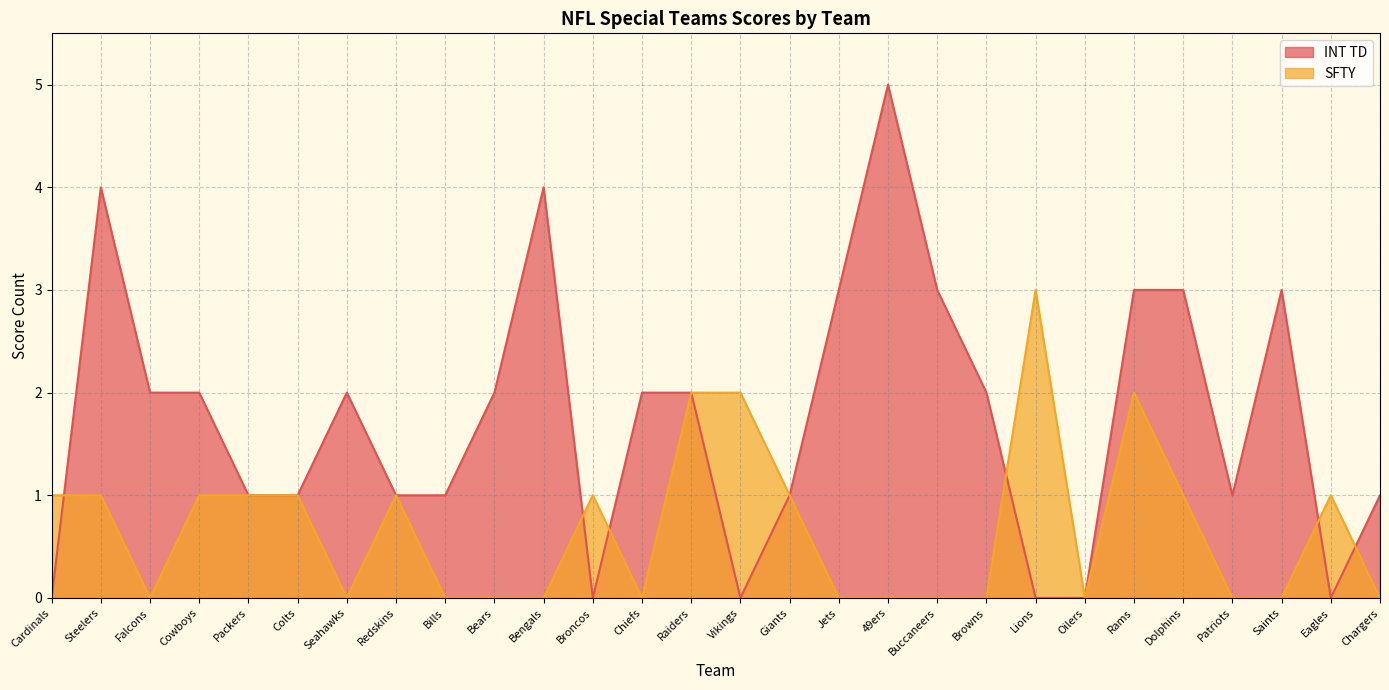

What is the label of the 4th point from the right?

Patriots